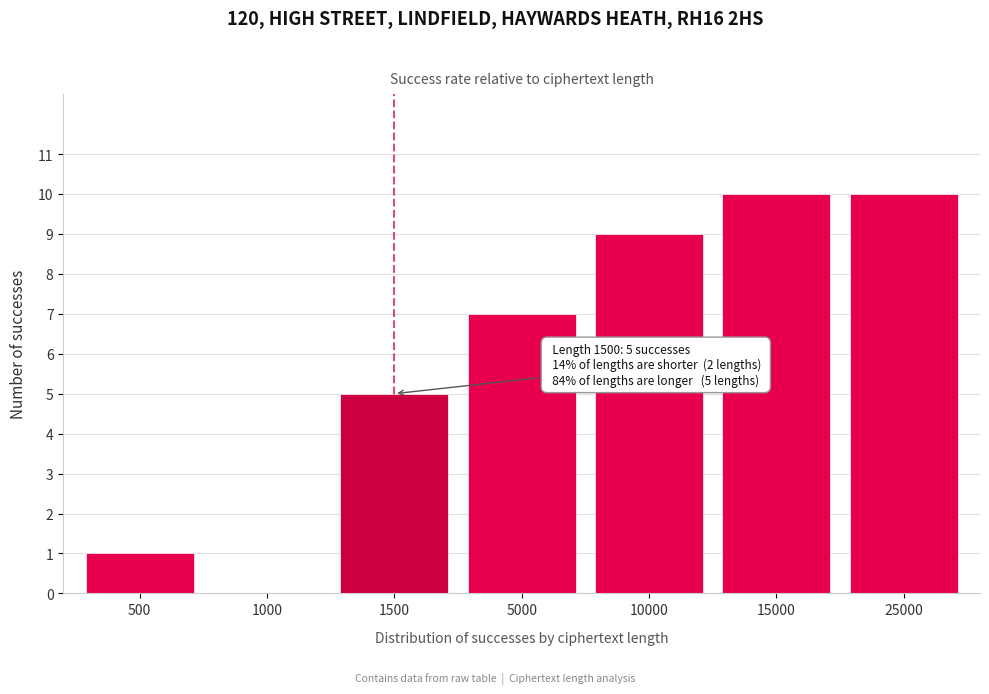

Reading left to right, list all the values displayed in this chart.

500=1	1000=0	1500=5	5000=7	10000=9	15000=10	25000=10